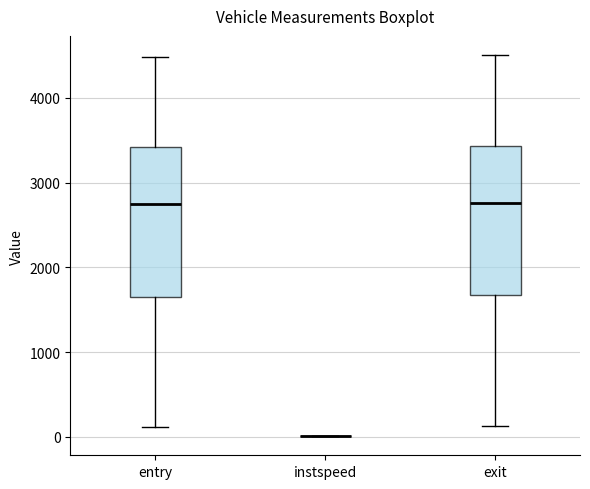

Where does the median line of the box for entry sit on the y-axis? The values are not printed on the chart, so give them approximately, as read against the axis.

2800